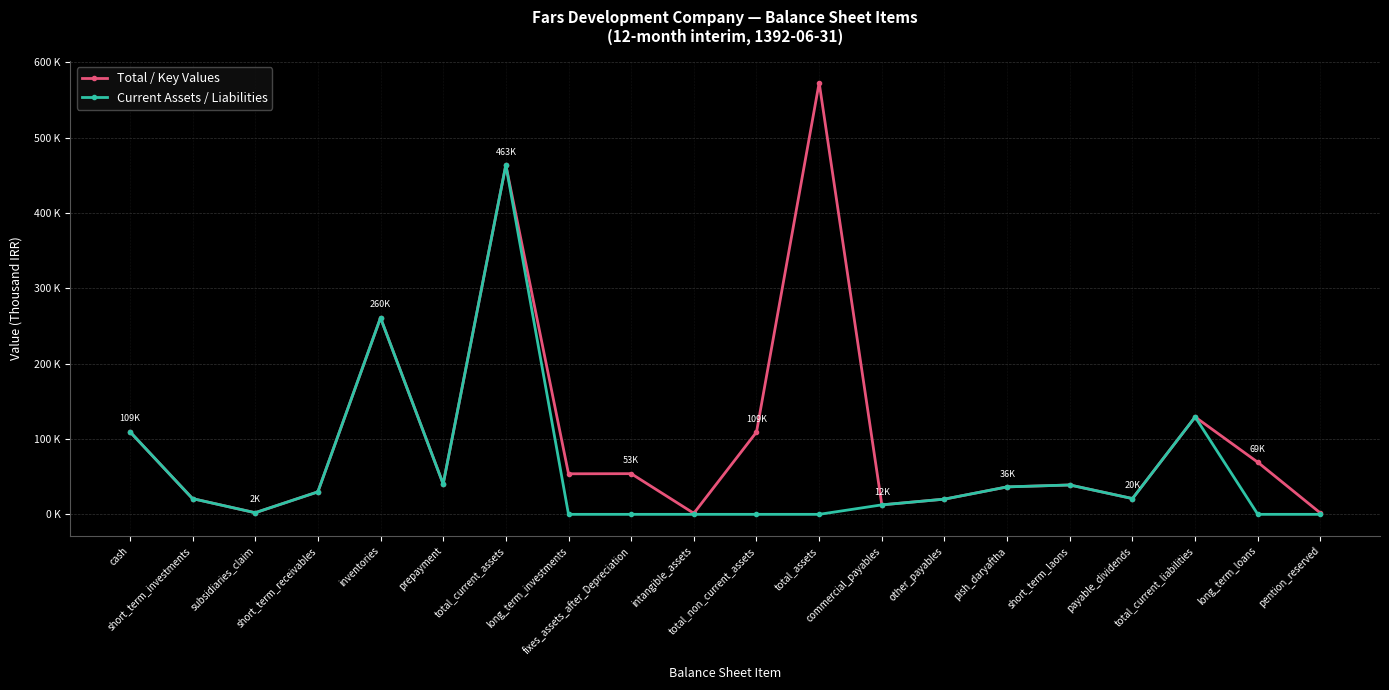

At which category does Total / Key Values reach its first local peak?

inventories